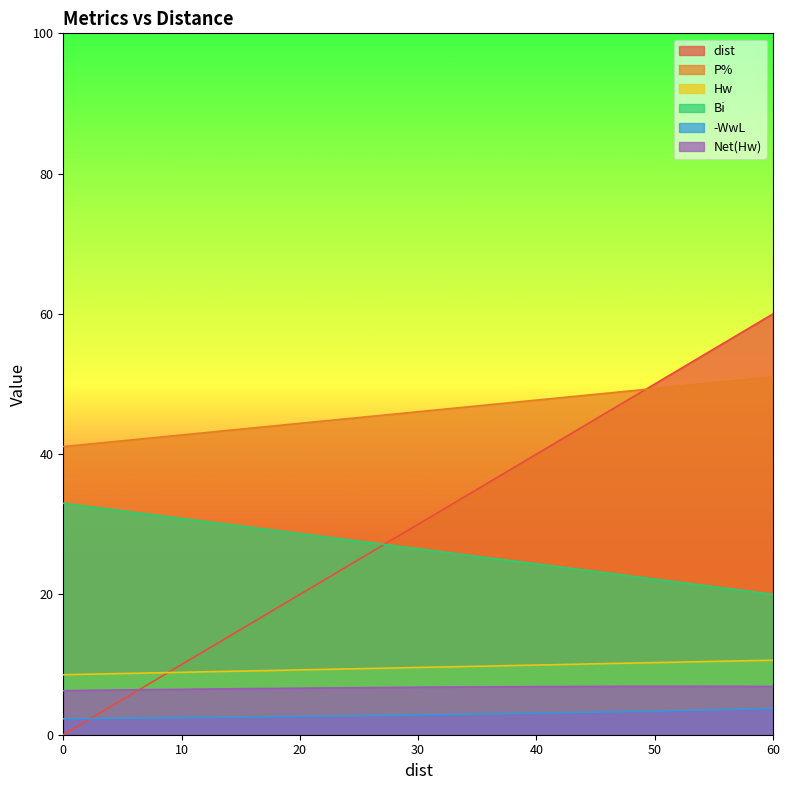

What is the total value across all series at 3?

94.2